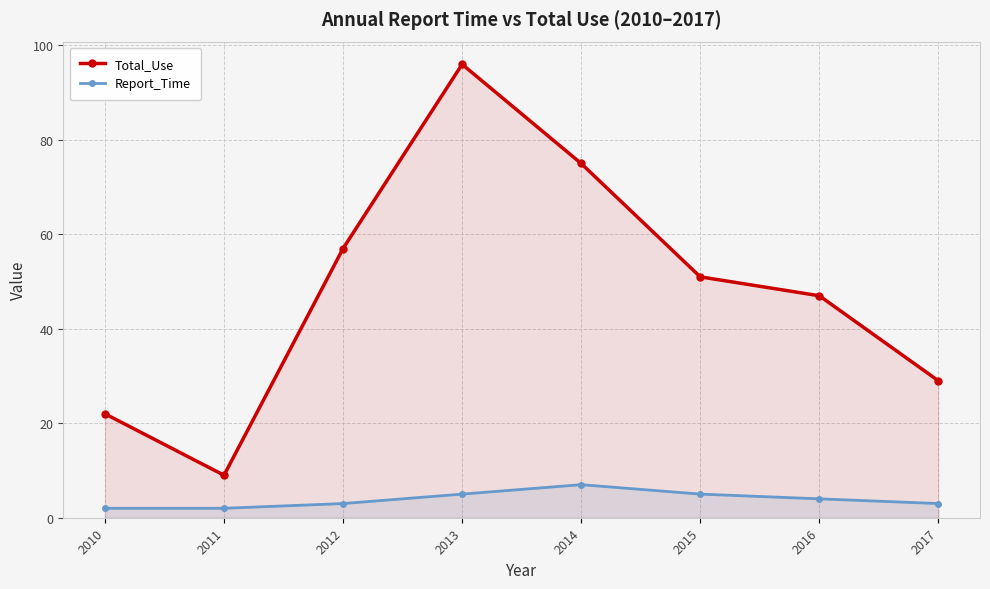

What are all the series names shown in the legend?

Total_Use, Report_Time